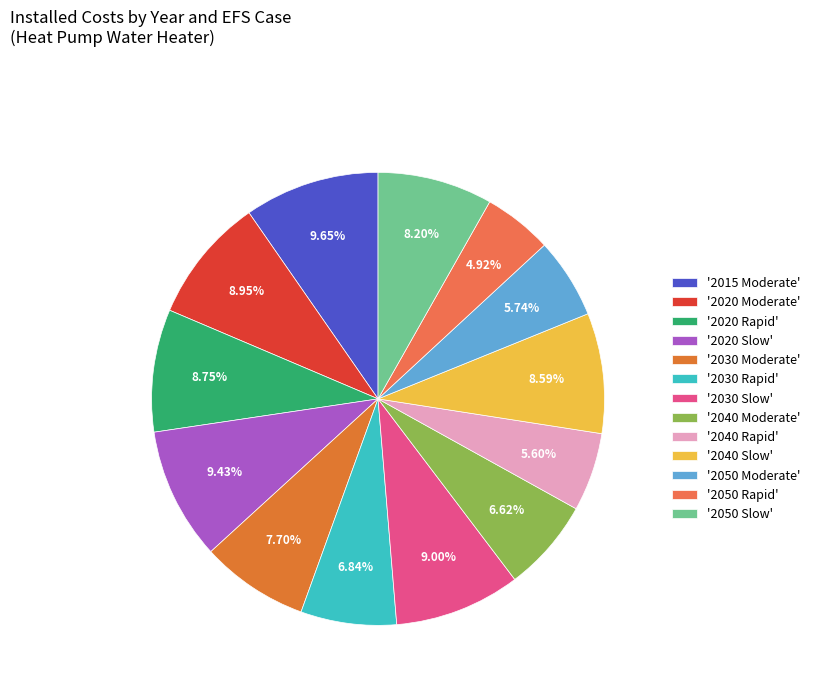

Which category has the biggest portion of the pie?

2015 Moderate